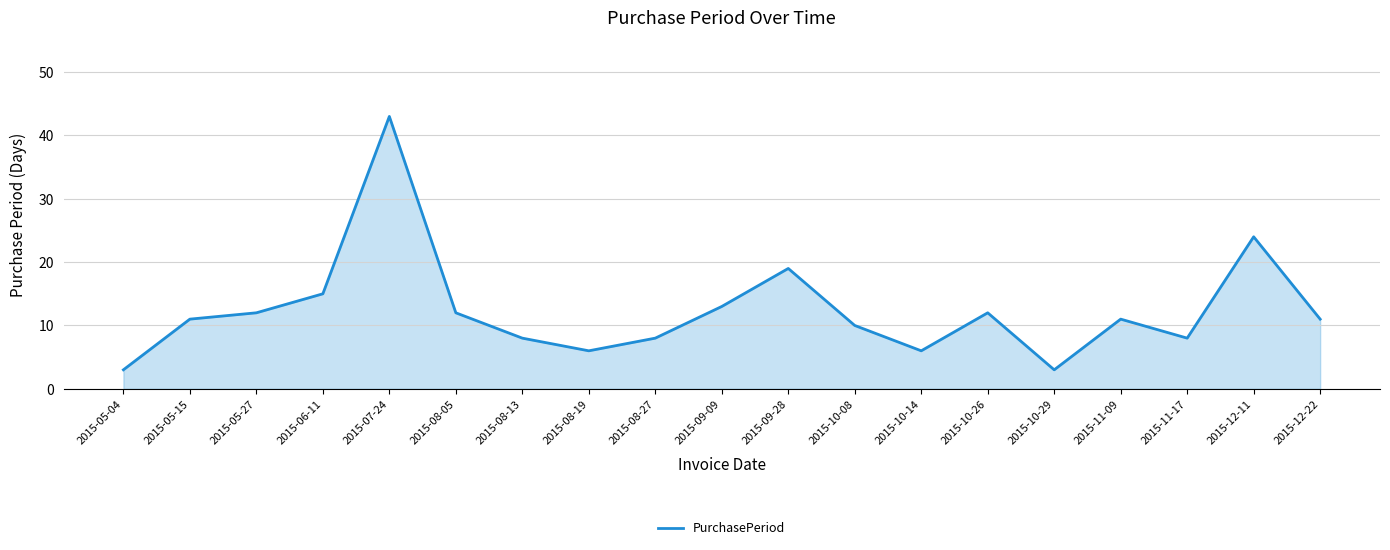

Reading right to left, list all the values displayed in this chart.

2015-12-22=11	2015-12-11=24	2015-11-17=8	2015-11-09=11	2015-10-29=3	2015-10-26=12	2015-10-14=6	2015-10-08=10	2015-09-28=19	2015-09-09=13	2015-08-27=8	2015-08-19=6	2015-08-13=8	2015-08-05=12	2015-07-24=43	2015-06-11=15	2015-05-27=12	2015-05-15=11	2015-05-04=3